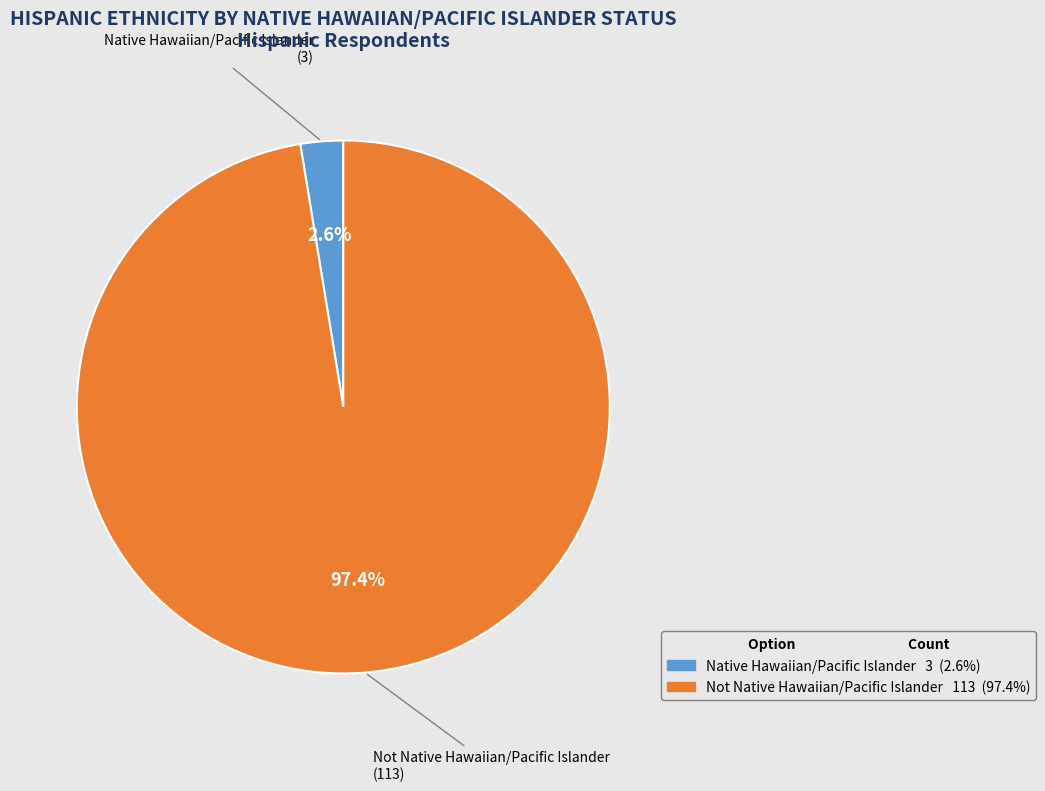

Which has a higher value, Not Native Hawaiian/Pacific Islander or Native Hawaiian/Pacific Islander?

Not Native Hawaiian/Pacific Islander